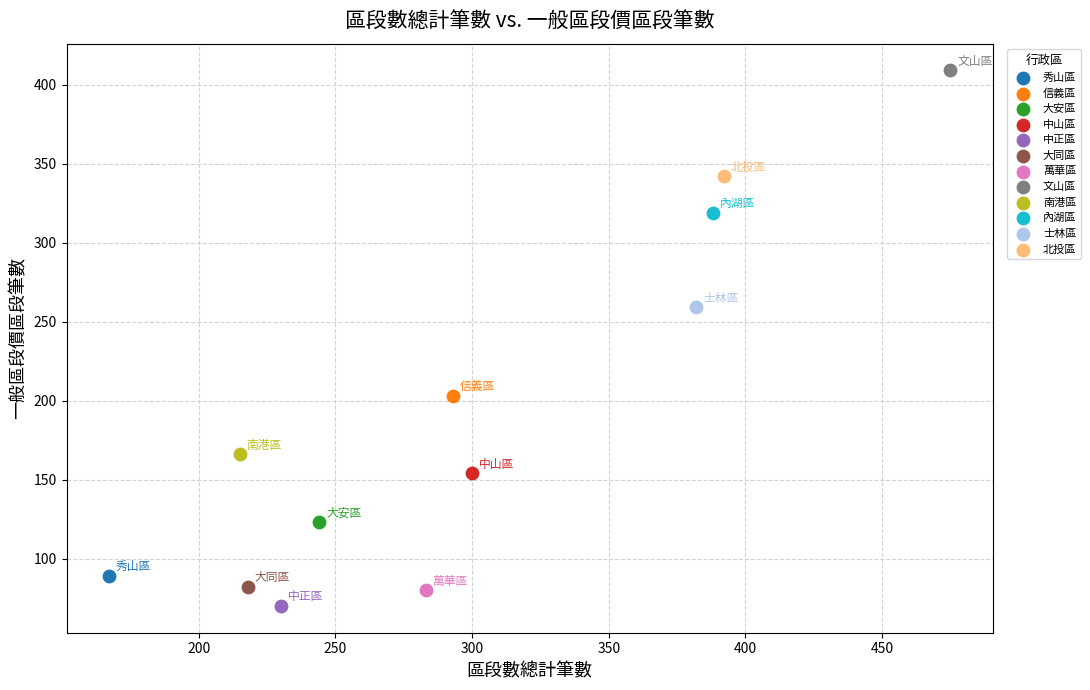

Which series reaches the minimum Y coordinate?

中正區